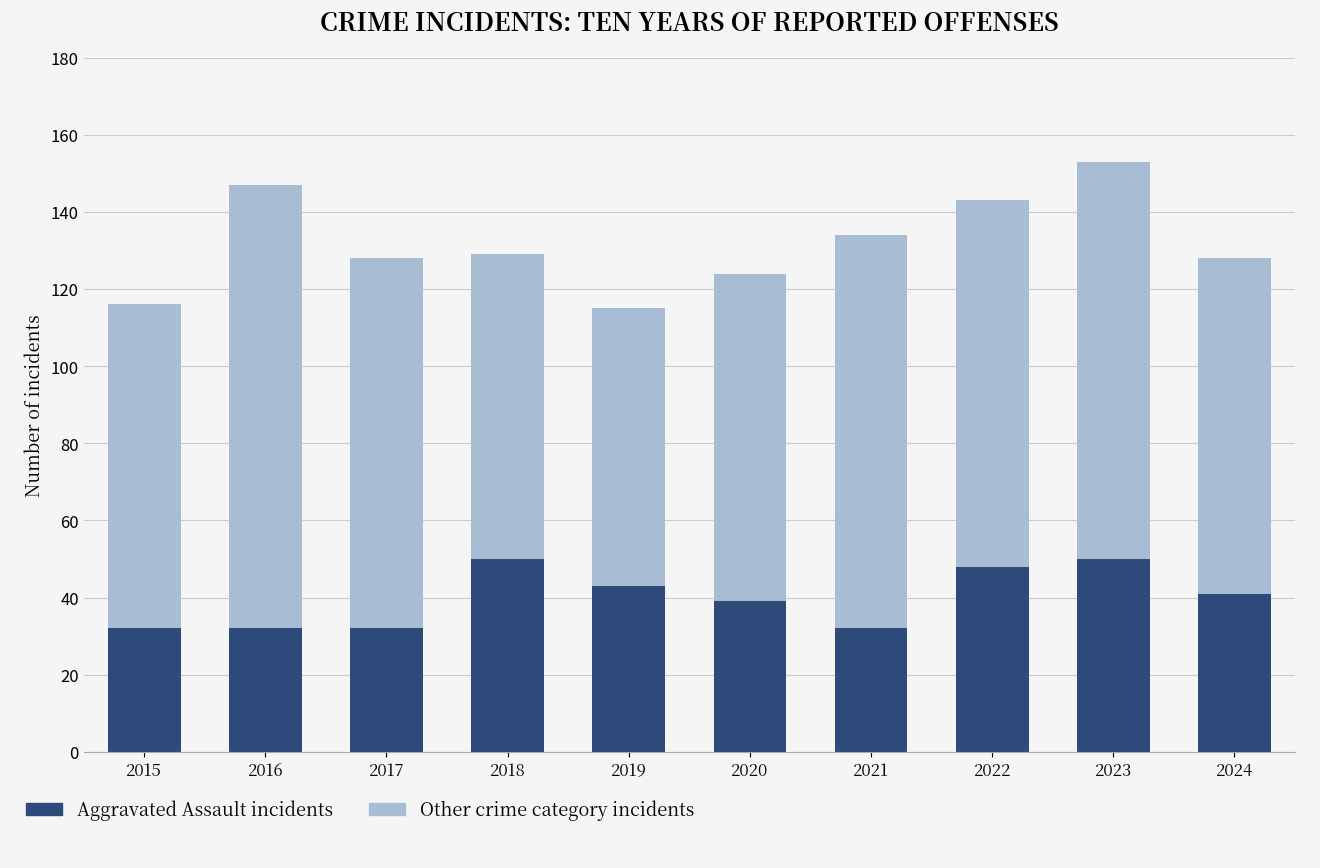

At which category is the sum across all series the highest?

2023